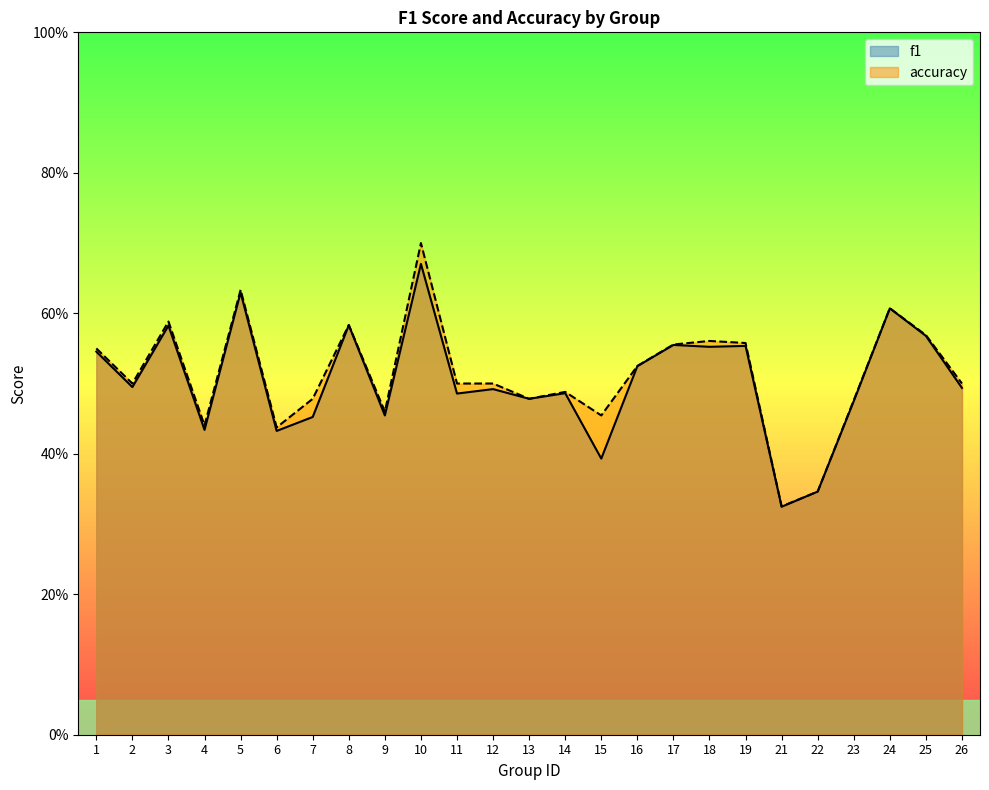

What is the lowest value of the accuracy series?

0.3